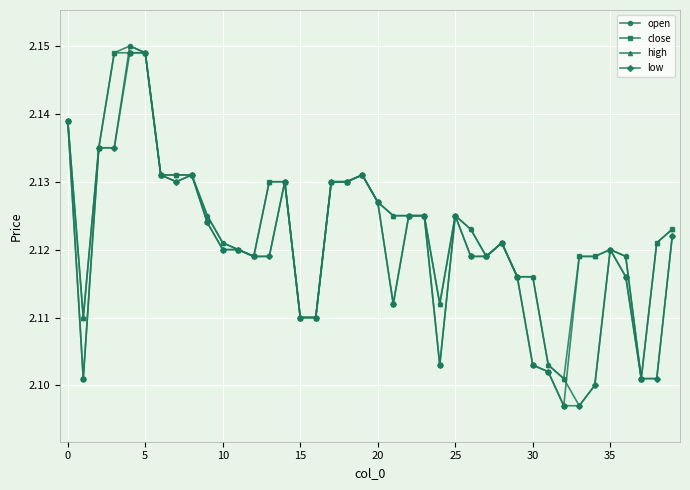

True or false: low has more than 1 interior local peaks.

True